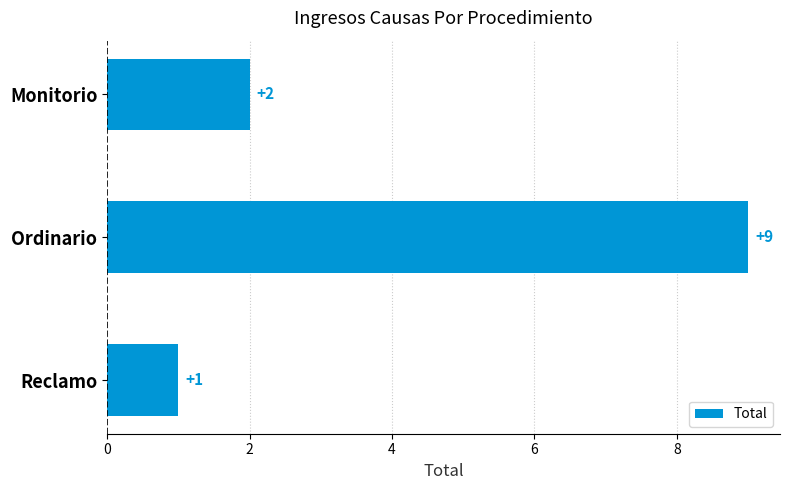

The value at Monitorio is 3. True or false?

False